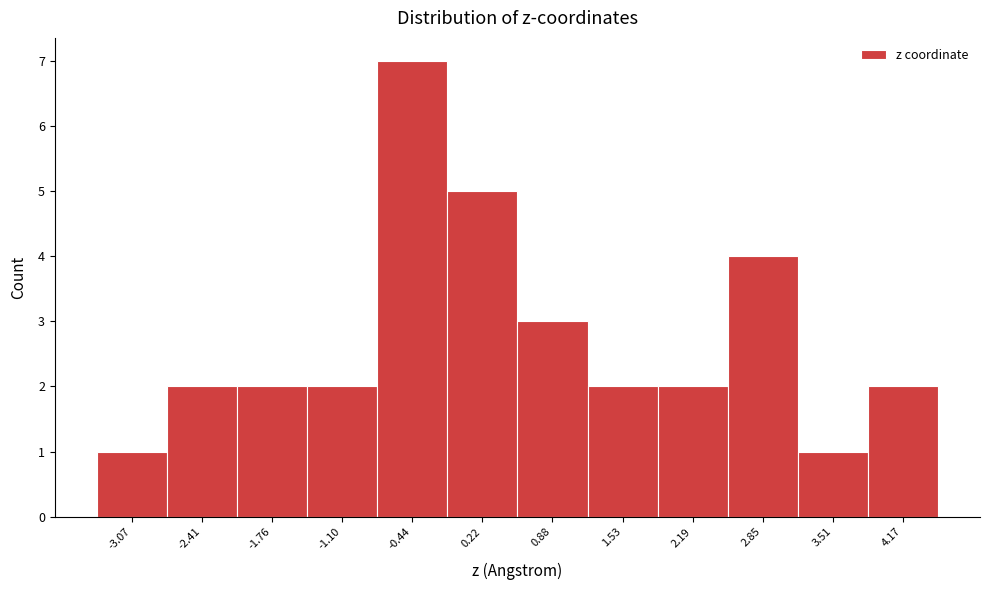

Which range on the x-axis has the tallest bar?

-0.8 to -0.1